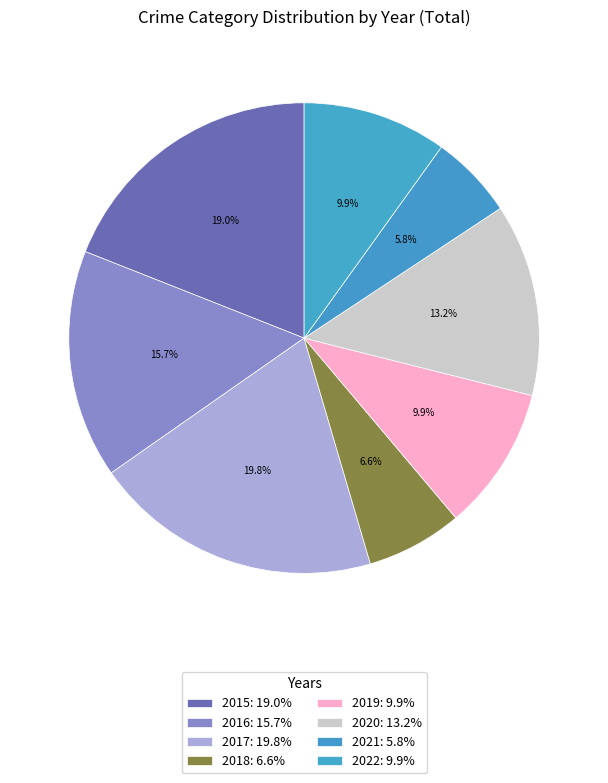

How many segments does this pie chart have?

8